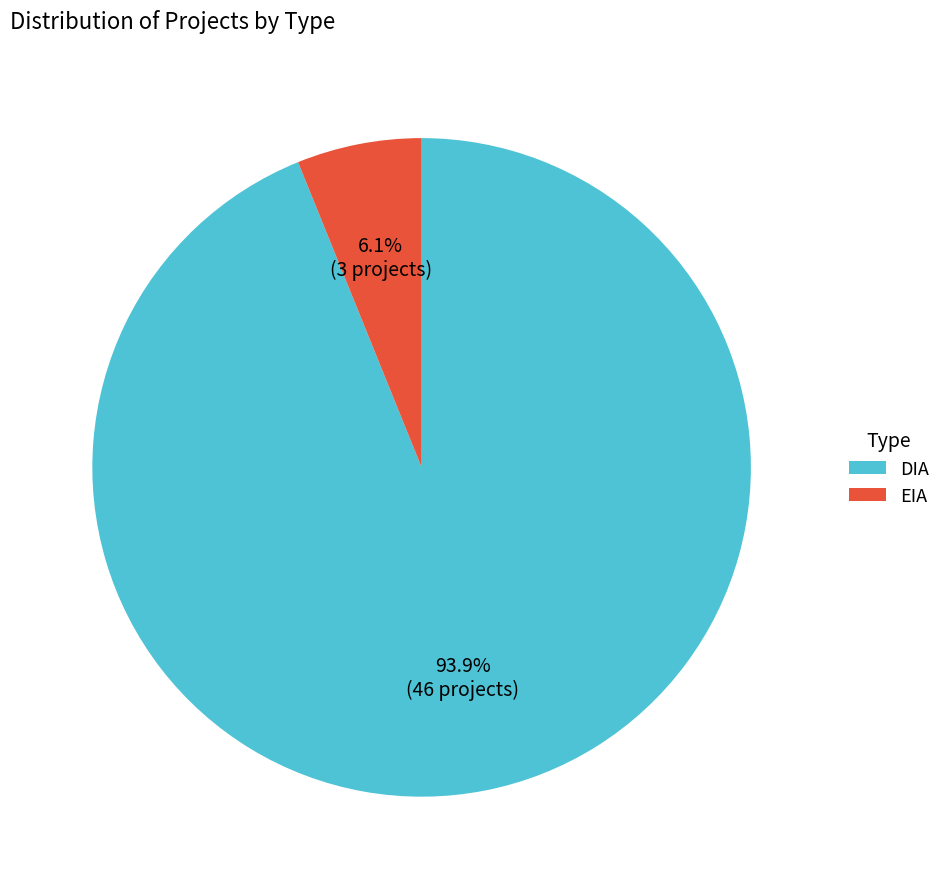

Which category accounts for the majority?

DIA